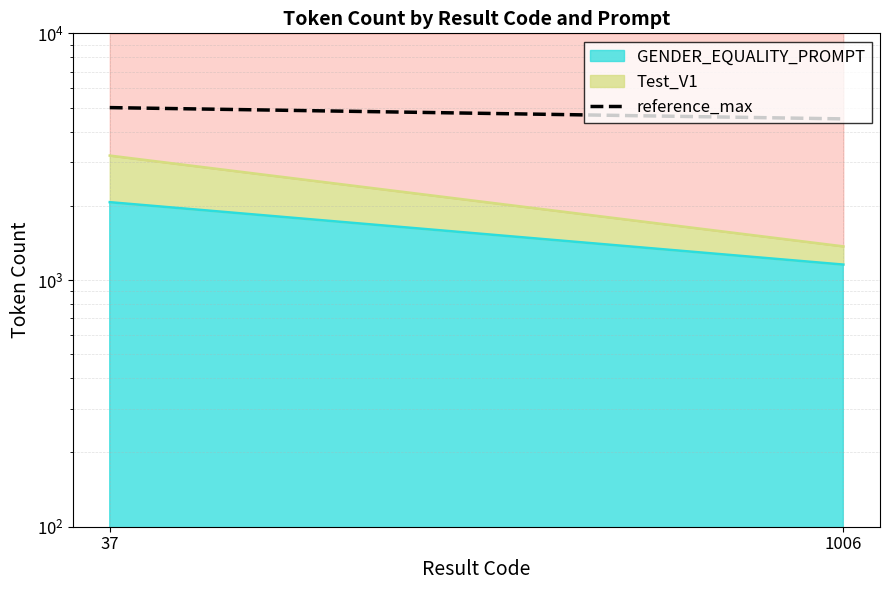

What is the sum of the values at 1006 and 37?

9500